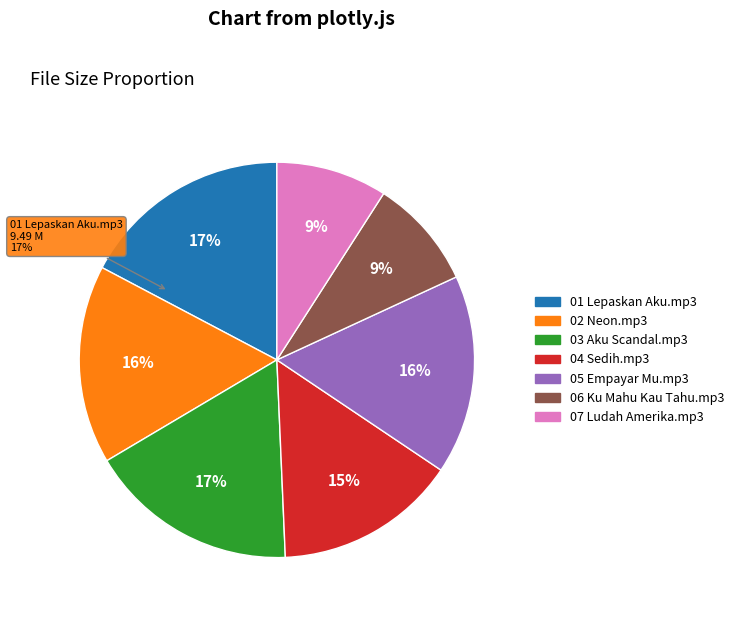

To the nearest percent, what is the average slice percentage?

14%